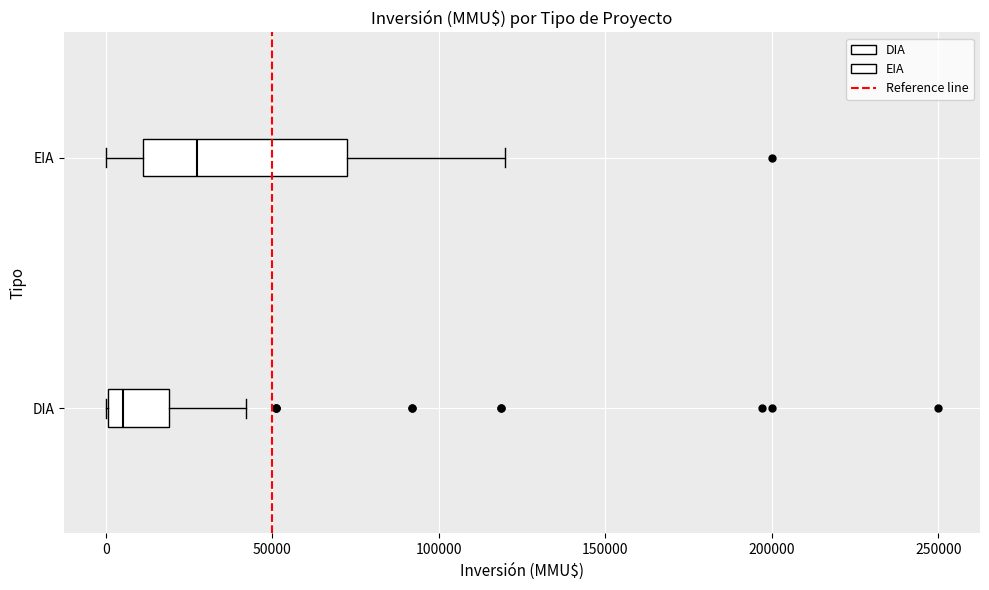

Comparing the boxes themselves (not the whiskers), which one is the widest?

EIA